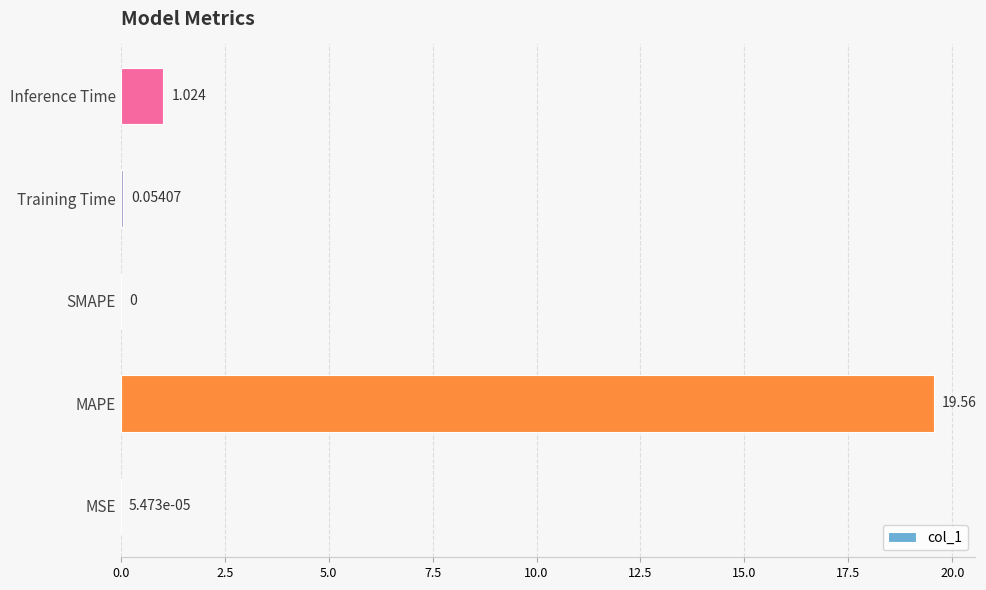

Which has a higher value, SMAPE or MSE?

MSE